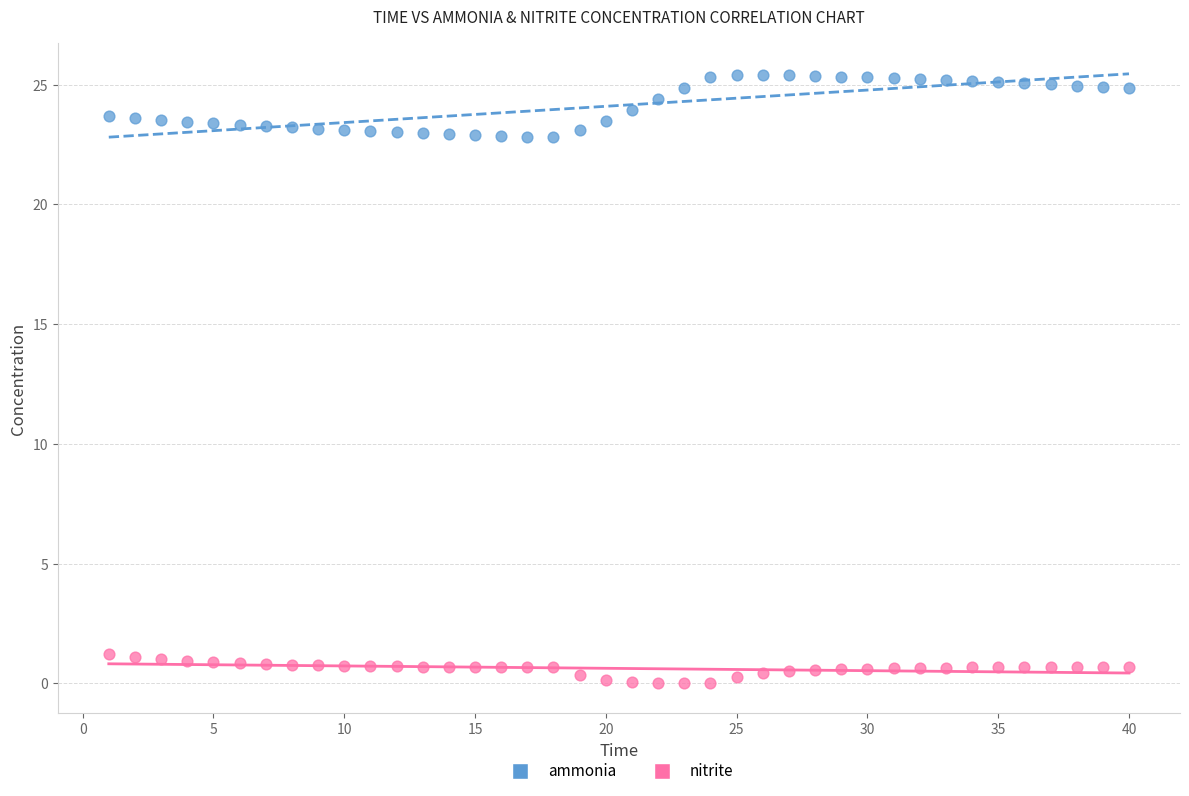

Across all data points, what is the range of Y values (max minus min)?

25.4